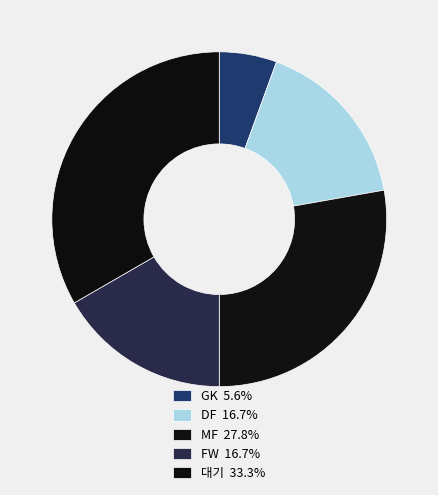

Count the number of slices in the pie.

5